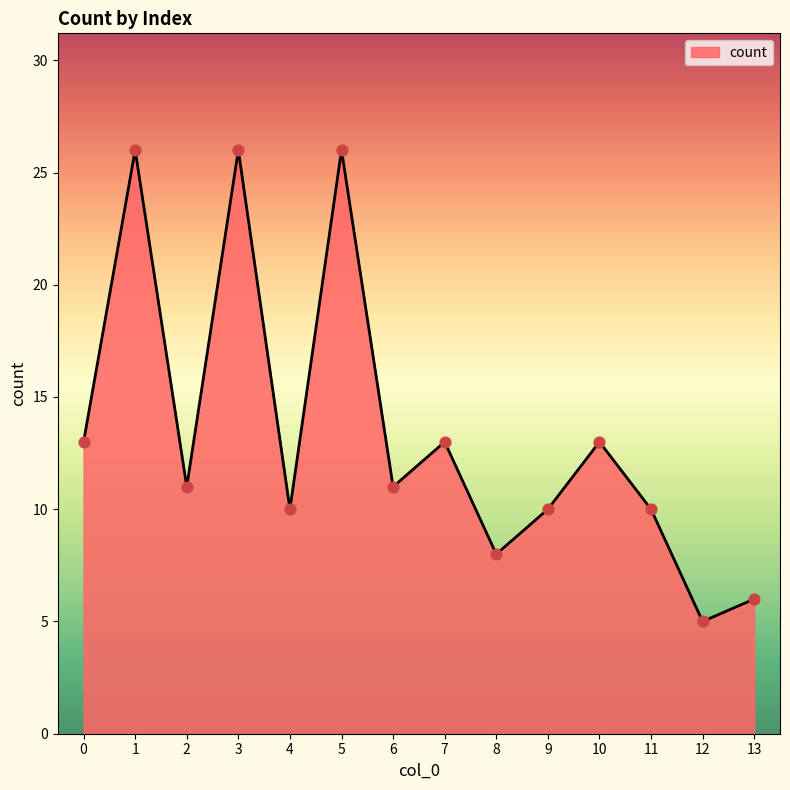

Between 1 and 2, which is larger?

1